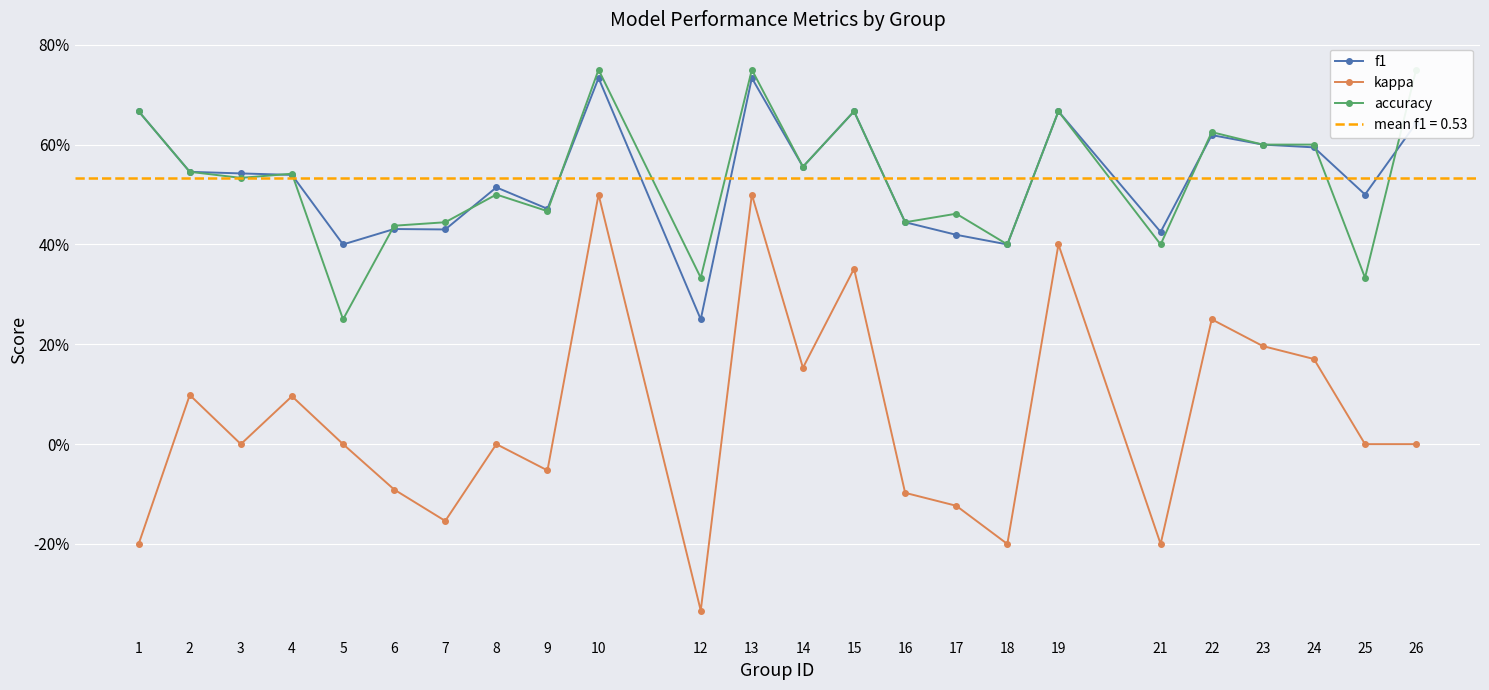

Which series has the widest spread of values?

kappa